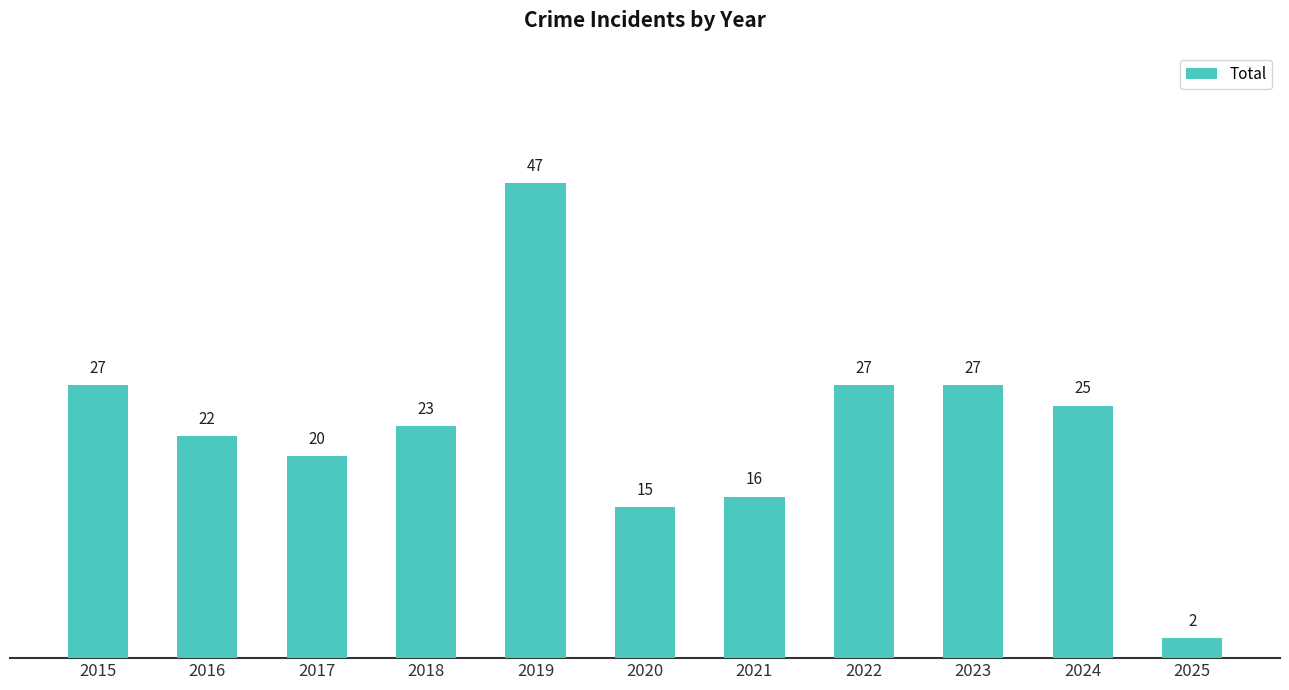

What is the average value?

23